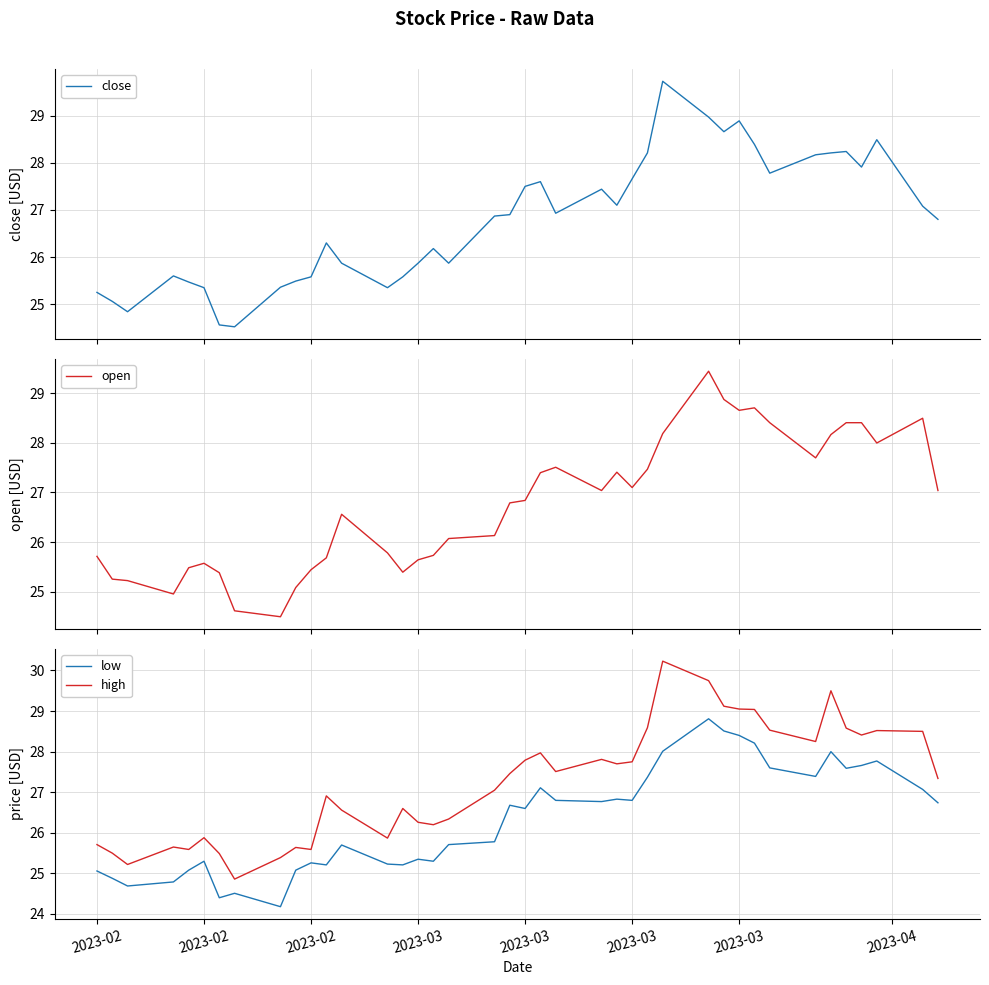

What is the lowest value of the close series?

24.5